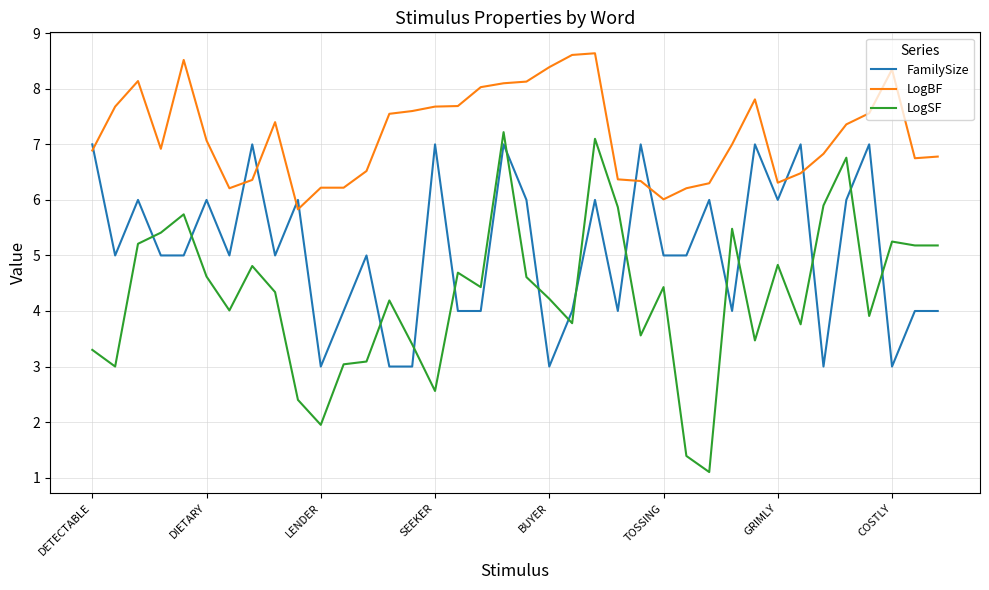

List the series in order of their overall mean, highest first.

LogBF, FamilySize, LogSF